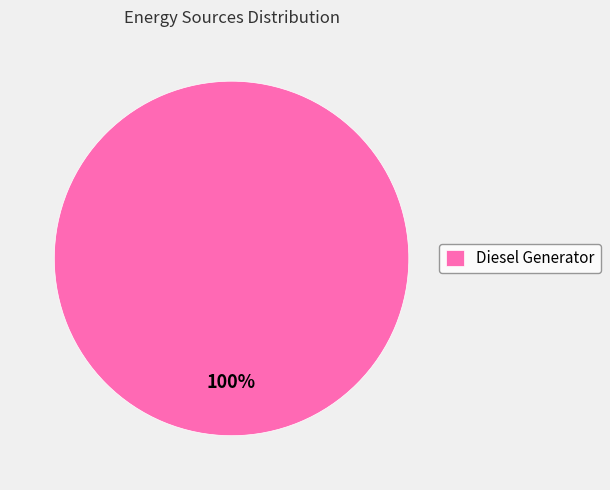

Is it true that Diesel Generator is 100% of the pie?

True